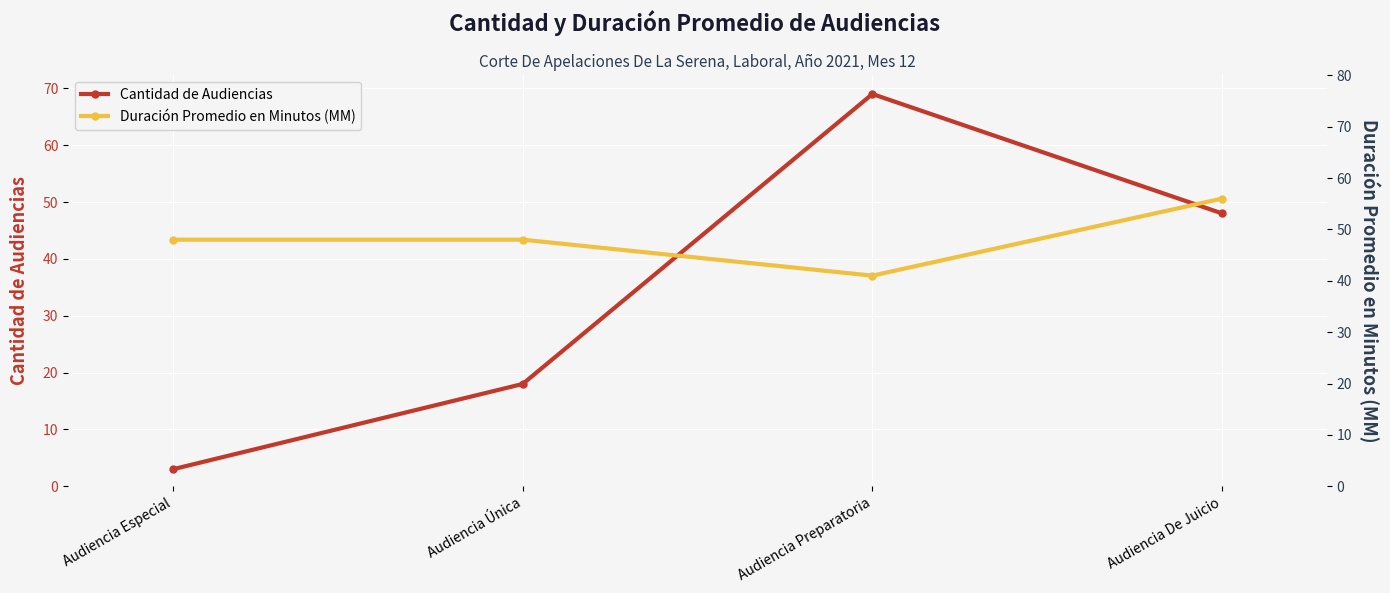

What is the approximate value of Cantidad de Audiencias at Audiencia Preparatoria, to the nearest 5?

70